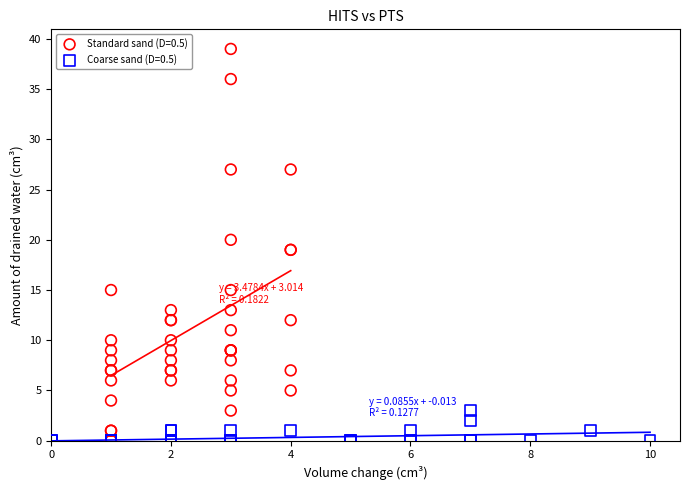

Which series has the widest spread of Y values?

Standard sand (D=0.5)